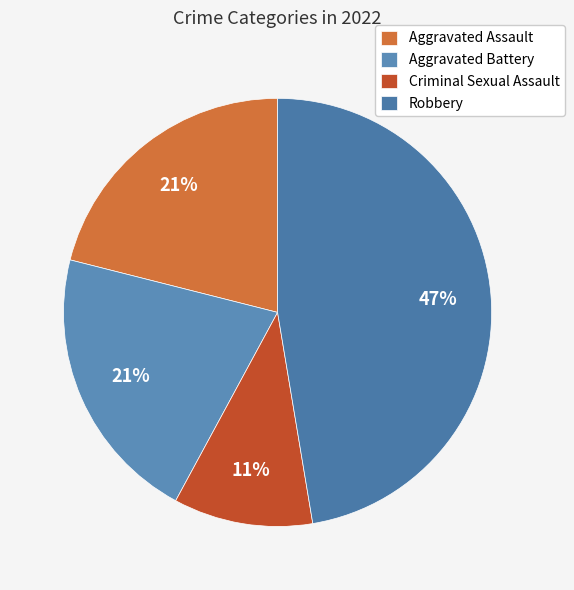

Which category has the biggest portion of the pie?

Robbery